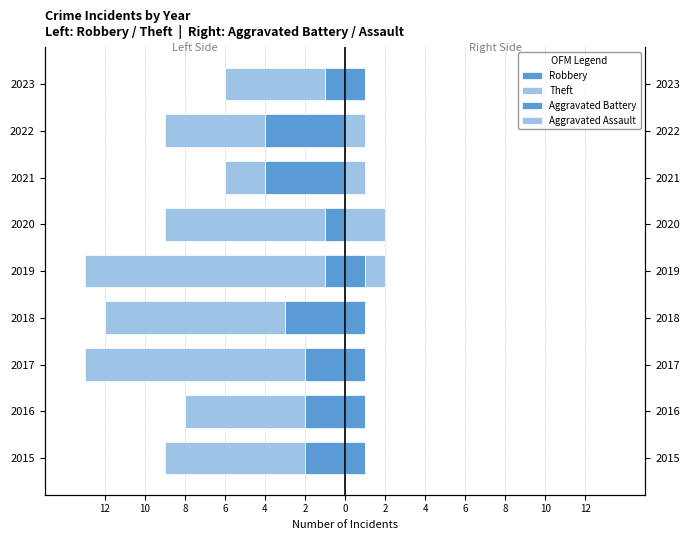

What is the sum of the Robbery values at 2019 and 2018?

-4